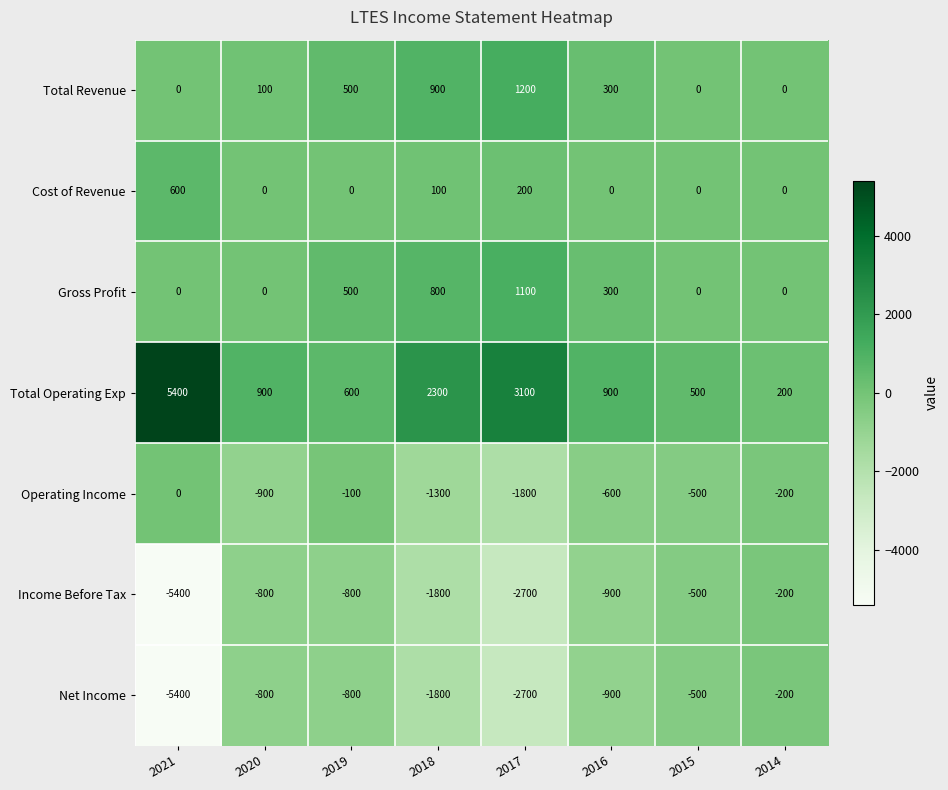

What is the maximum value for Total Operating Exp?

5400